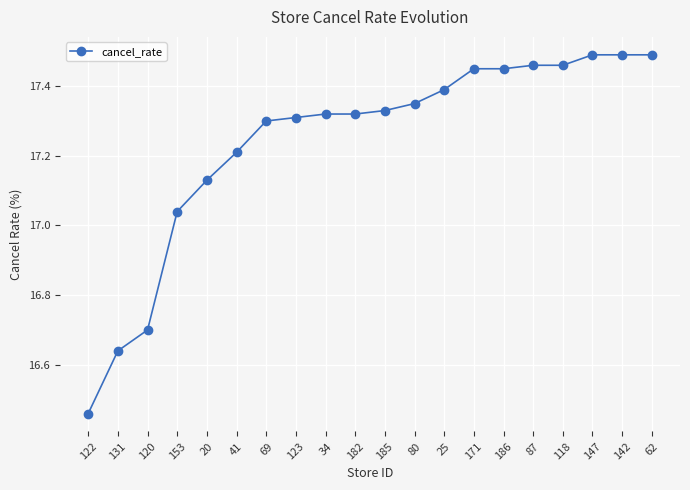

What is the difference between the maximum and minimum values?

1.0